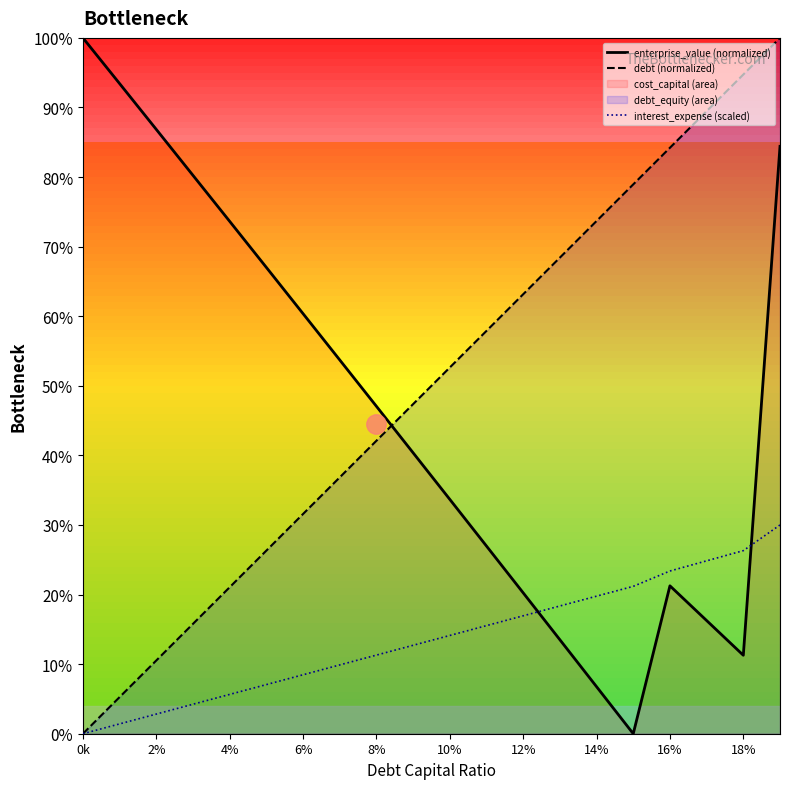

What is the greatest value displayed?

100.0